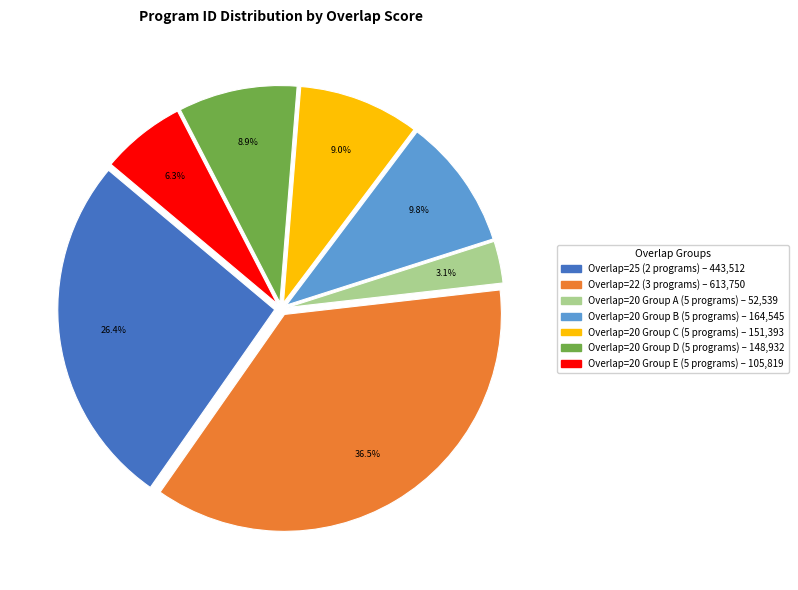

Is there any slice that represents more than half of the pie?

No